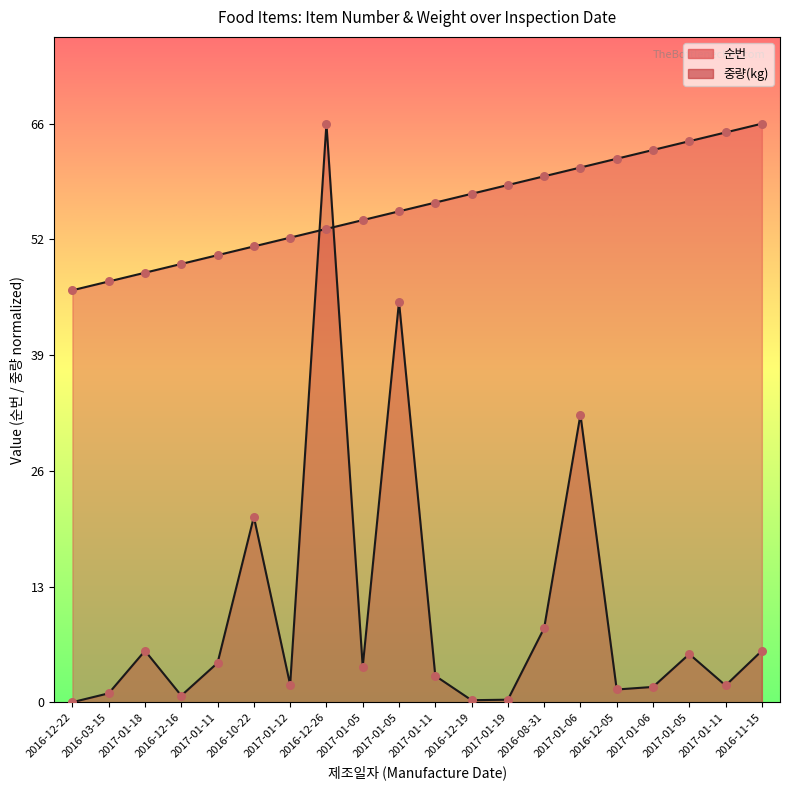

Which series has the largest Y range (max minus min)?

중량(kg)